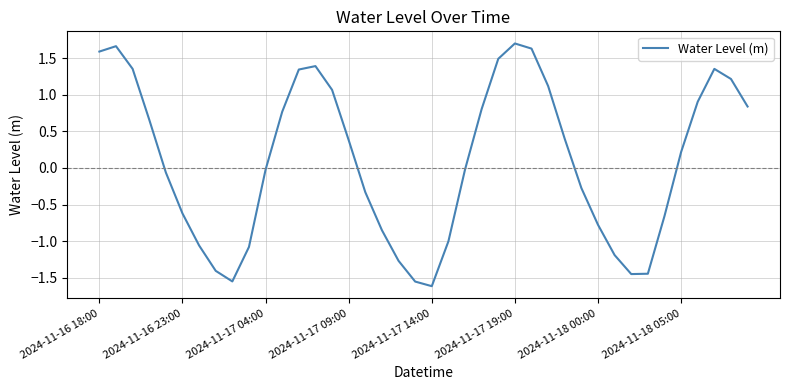

What is the greatest value displayed?

1.7